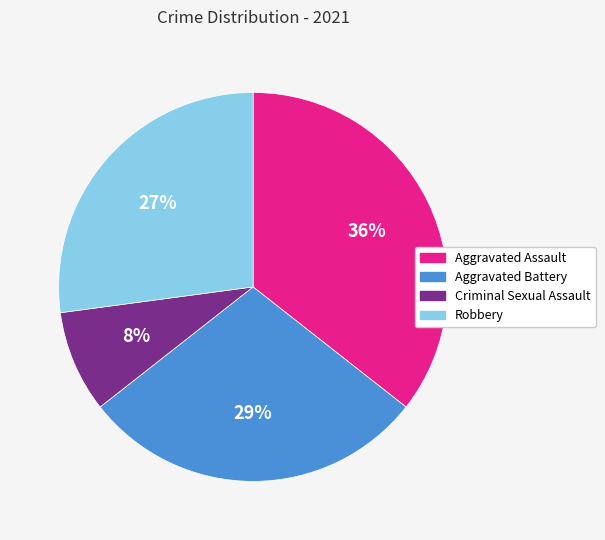

Is there any slice that represents more than half of the pie?

No